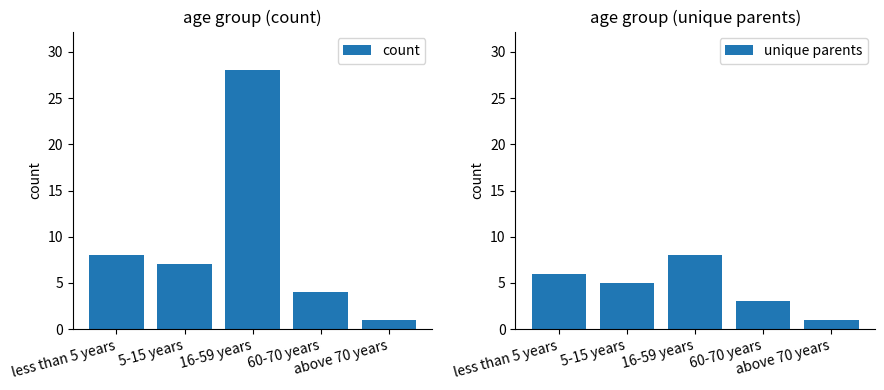

What is the minimum value for unique parents?

1